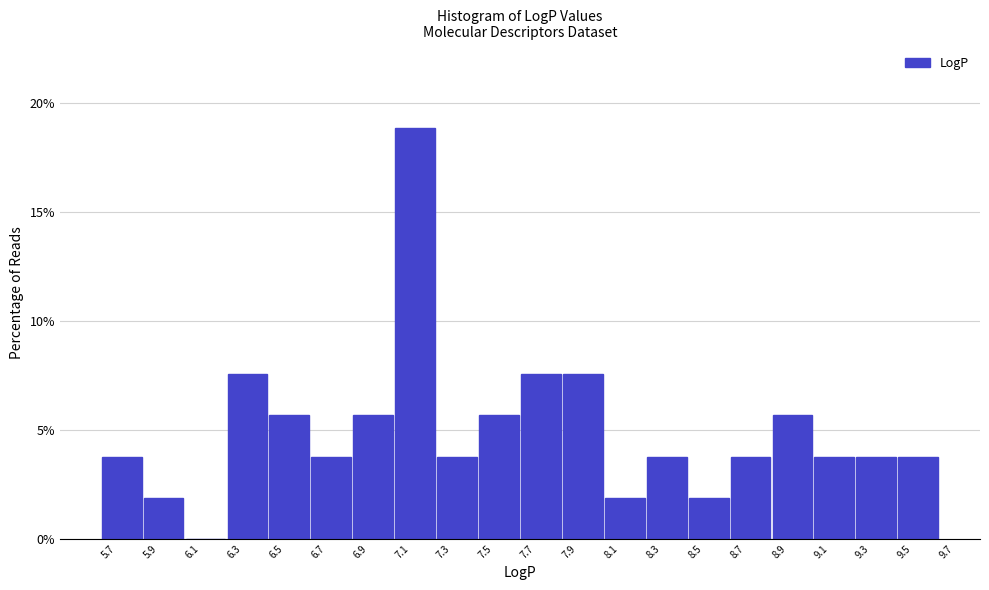

Reading left to right, transcribe this chart: for each bar, give the range it covers on the x-axis and its height. Neither the bar edges nor the heights are printed on the chart, so give them approximately, as read against the axes.

5.66 to 5.86: 4.0
5.86 to 6.06: 2.0
6.06 to 6.26: 0
6.26 to 6.46: 7.5
6.46 to 6.66: 5.5
6.66 to 6.86: 4.0
6.86 to 7.06: 5.5
7.06 to 7.26: 19.0
7.26 to 7.46: 4.0
7.46 to 7.66: 5.5
7.66 to 7.86: 7.5
7.86 to 8.06: 7.5
8.06 to 8.26: 2.0
8.26 to 8.46: 4.0
8.46 to 8.66: 2.0
8.66 to 8.86: 4.0
8.86 to 9.06: 5.5
9.06 to 9.26: 4.0
9.26 to 9.46: 4.0
9.46 to 9.68: 4.0